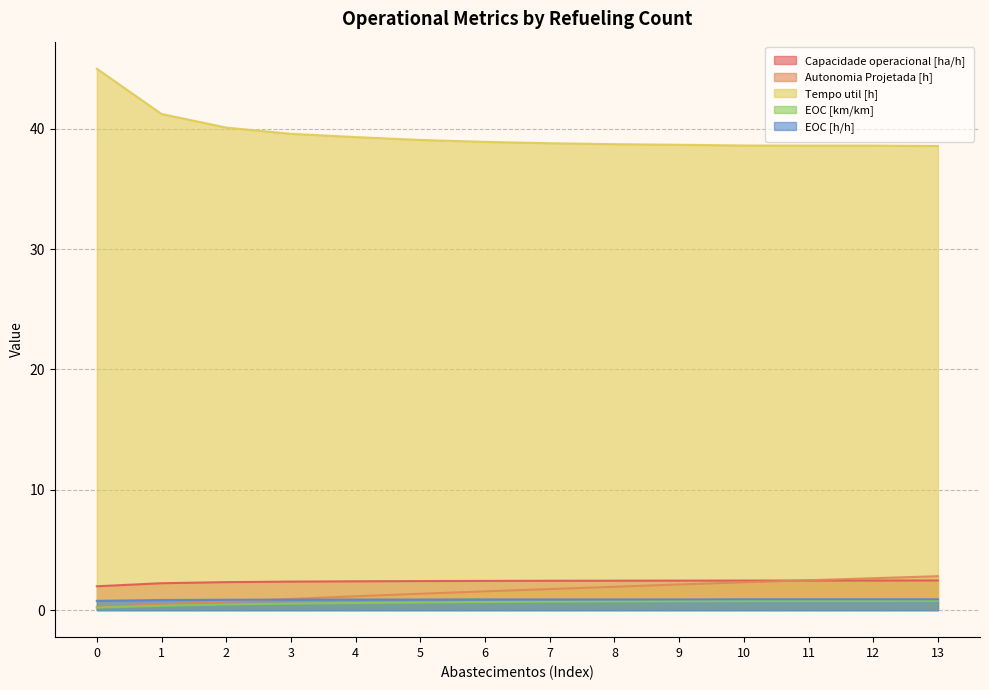

Which series has the largest total across all categories?

Tempo util [h]